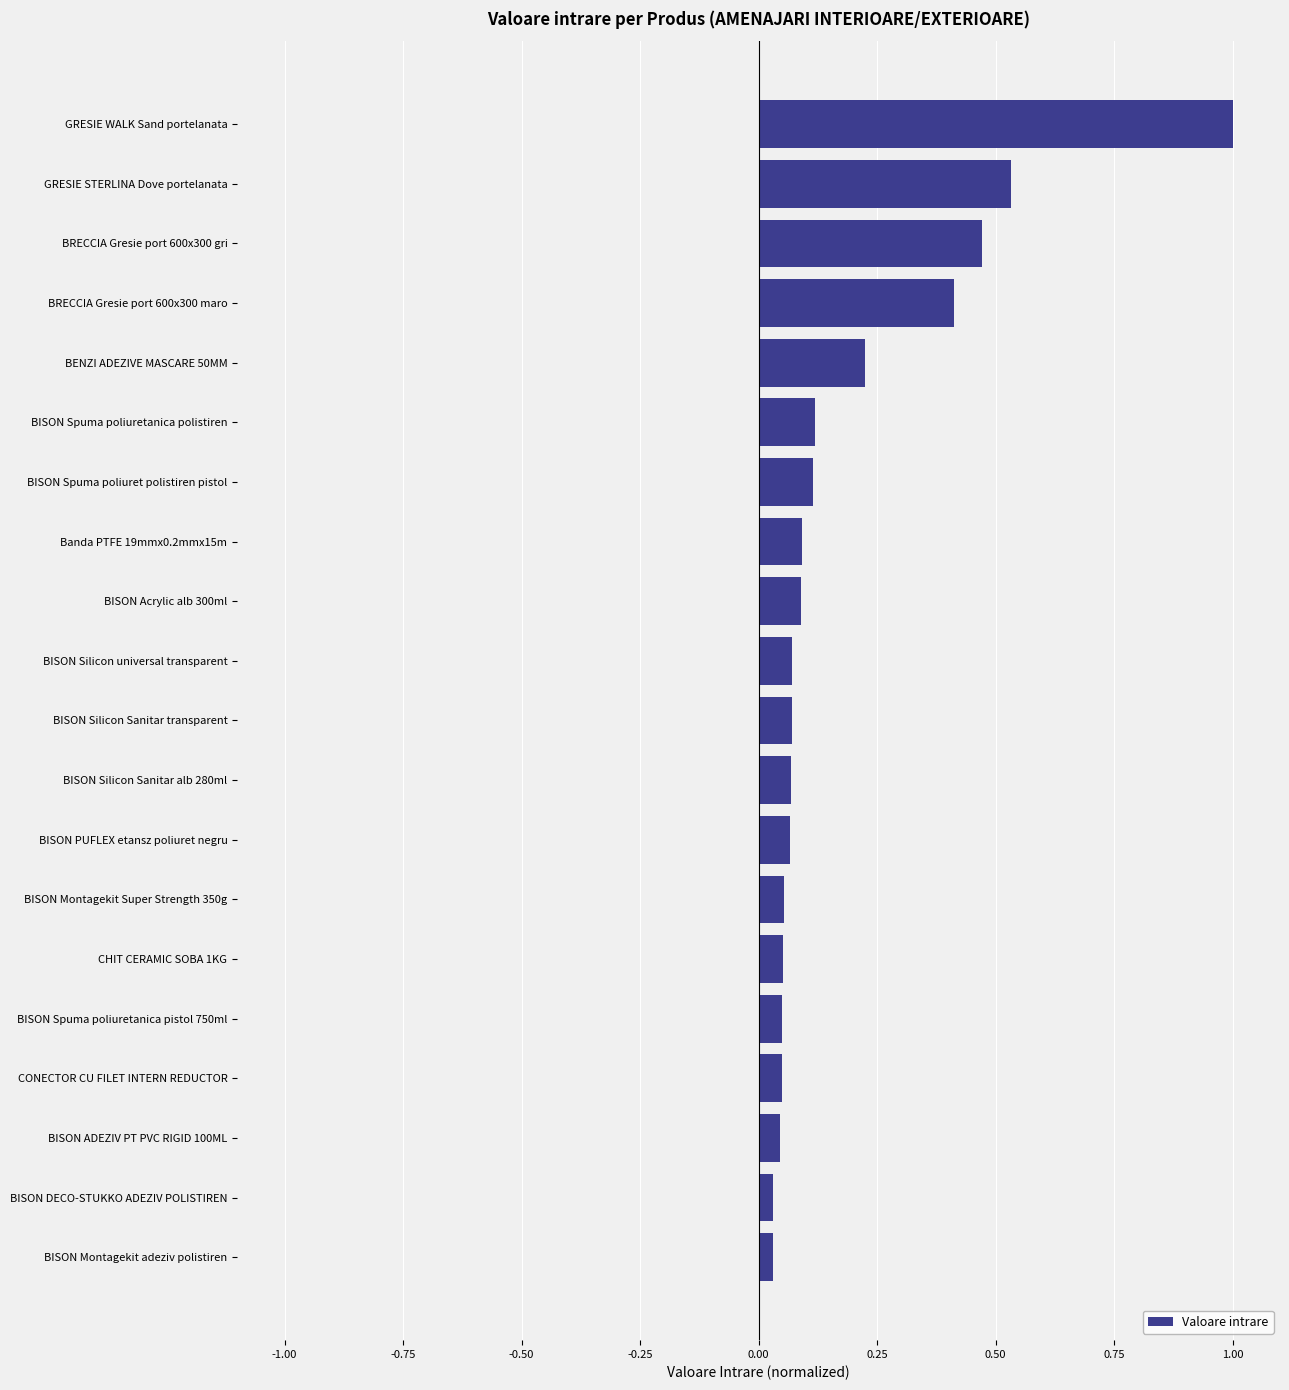

The value at BISON Silicon universal transparent is 0.1. True or false?

True